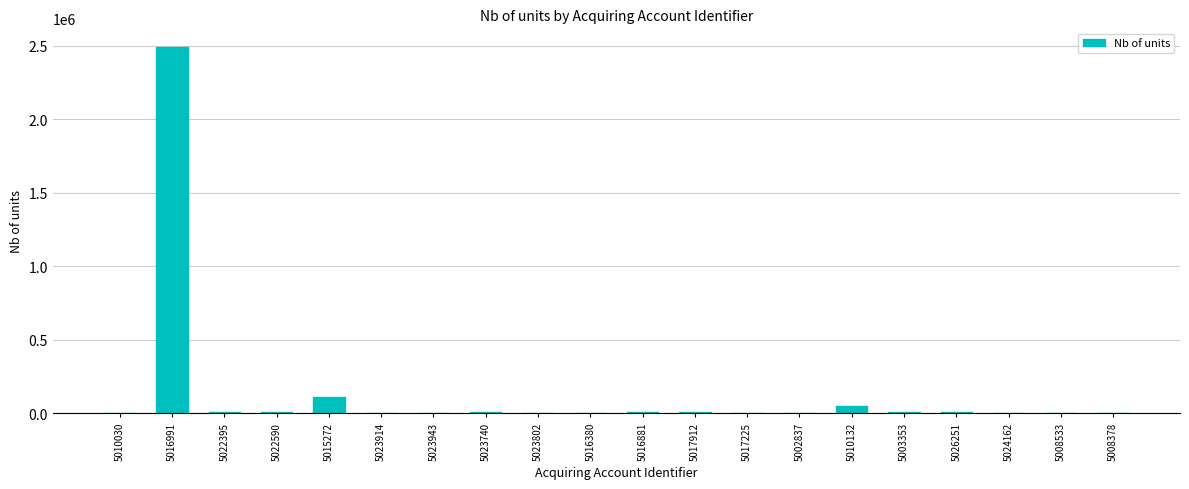

Where is the data nearest to the value 1247517?

5015272